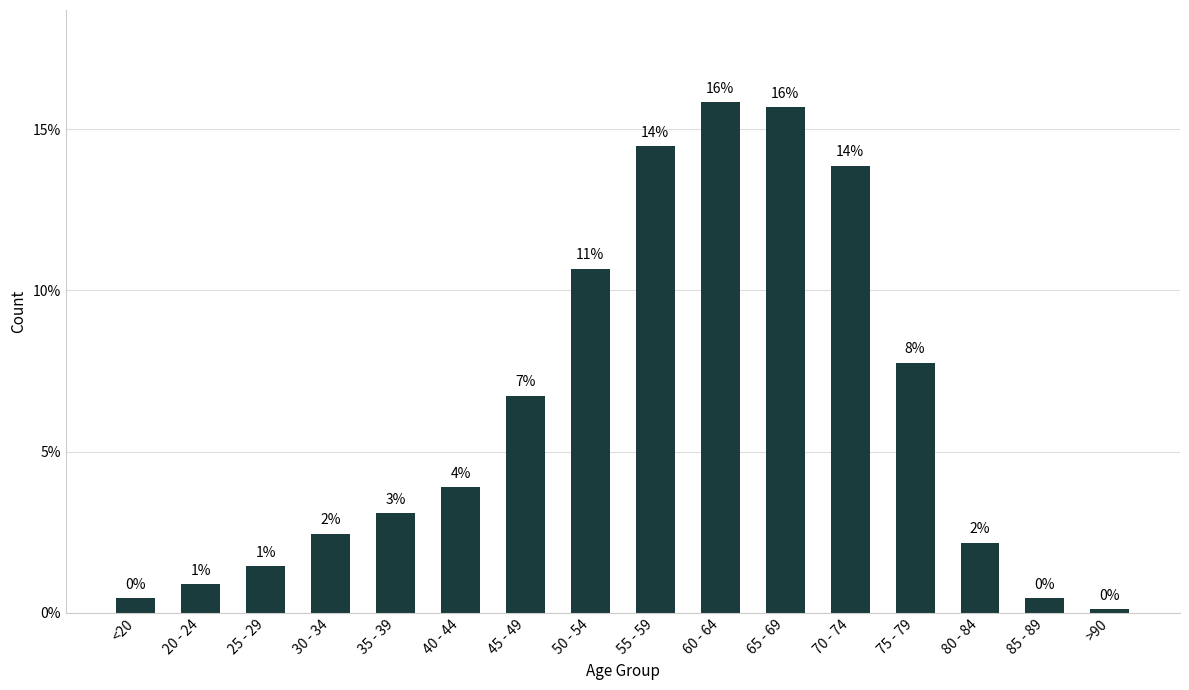

Rank the categories by value from lowest to highest.

>90, <20, 85 - 89, 20 - 24, 25 - 29, 80 - 84, 30 - 34, 35 - 39, 40 - 44, 45 - 49, 75 - 79, 50 - 54, 70 - 74, 55 - 59, 65 - 69, 60 - 64